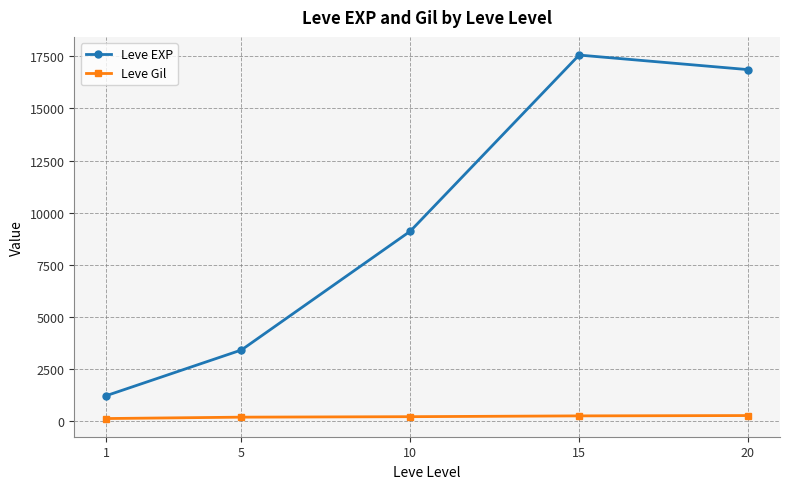

Where is the first local maximum for Leve EXP?

15